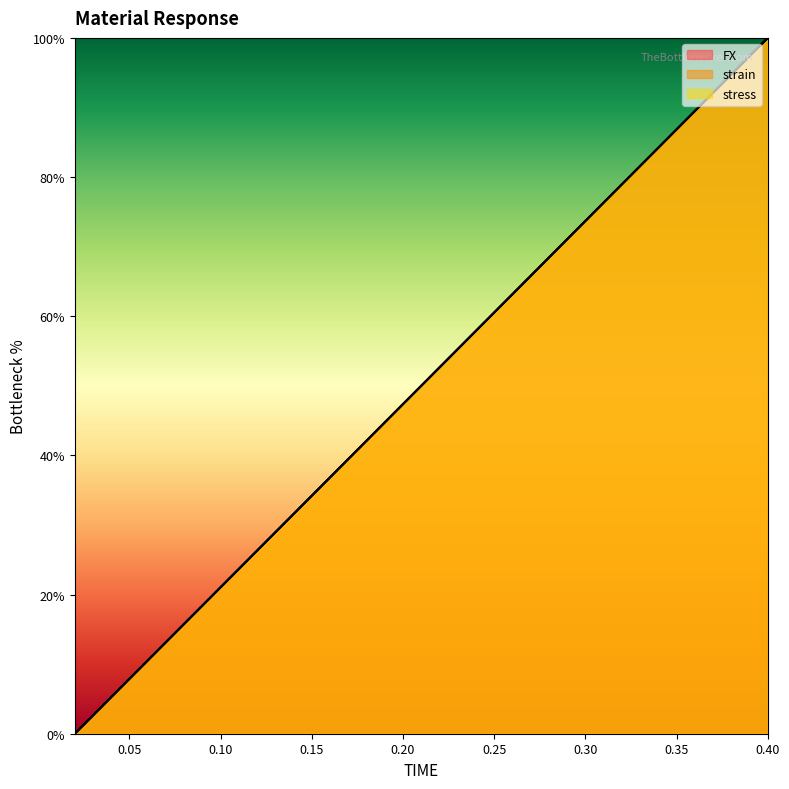

How many data points does each series have?

20